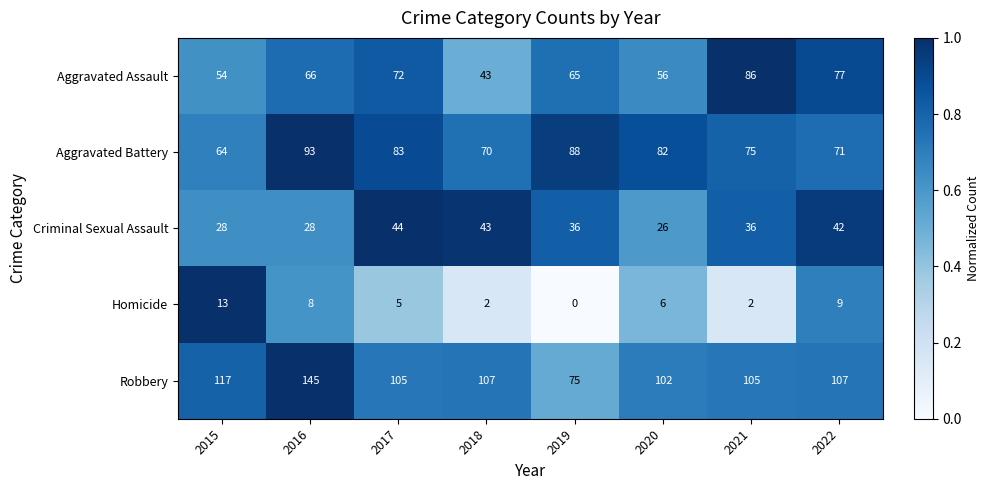

Which series has the largest total across all categories?

Robbery